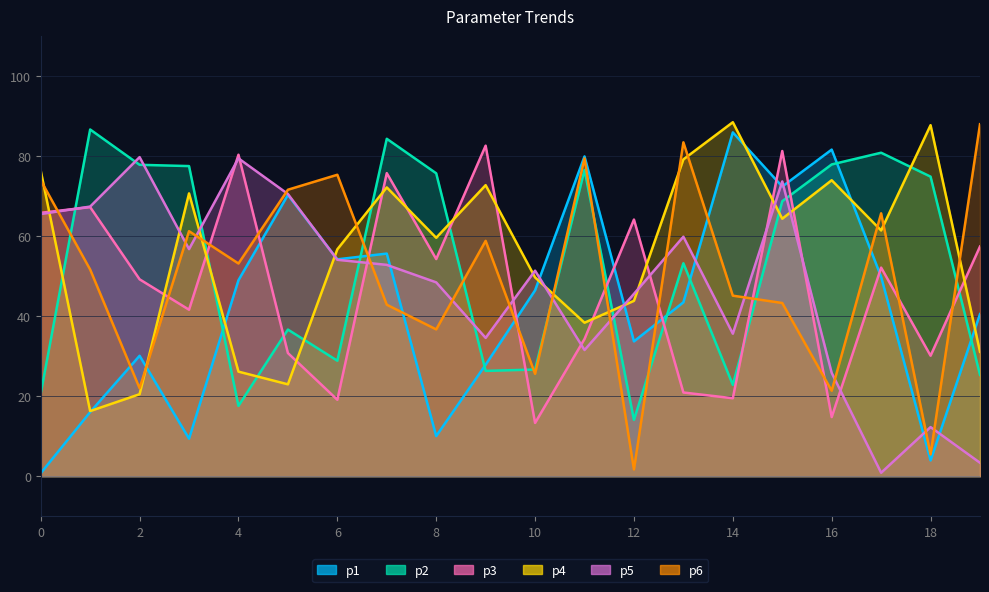

Which series has the largest total across all categories?

p4